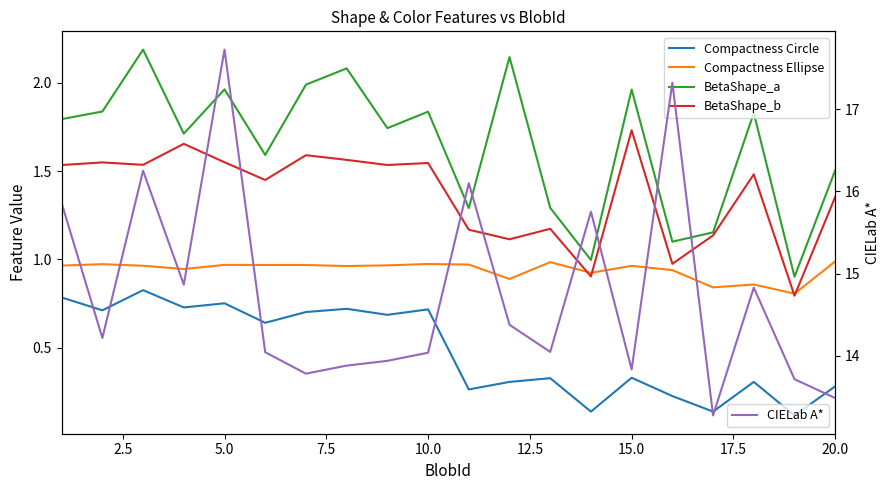

True or false: CIELab A* has more than 1 points higher than both neighbors.

True